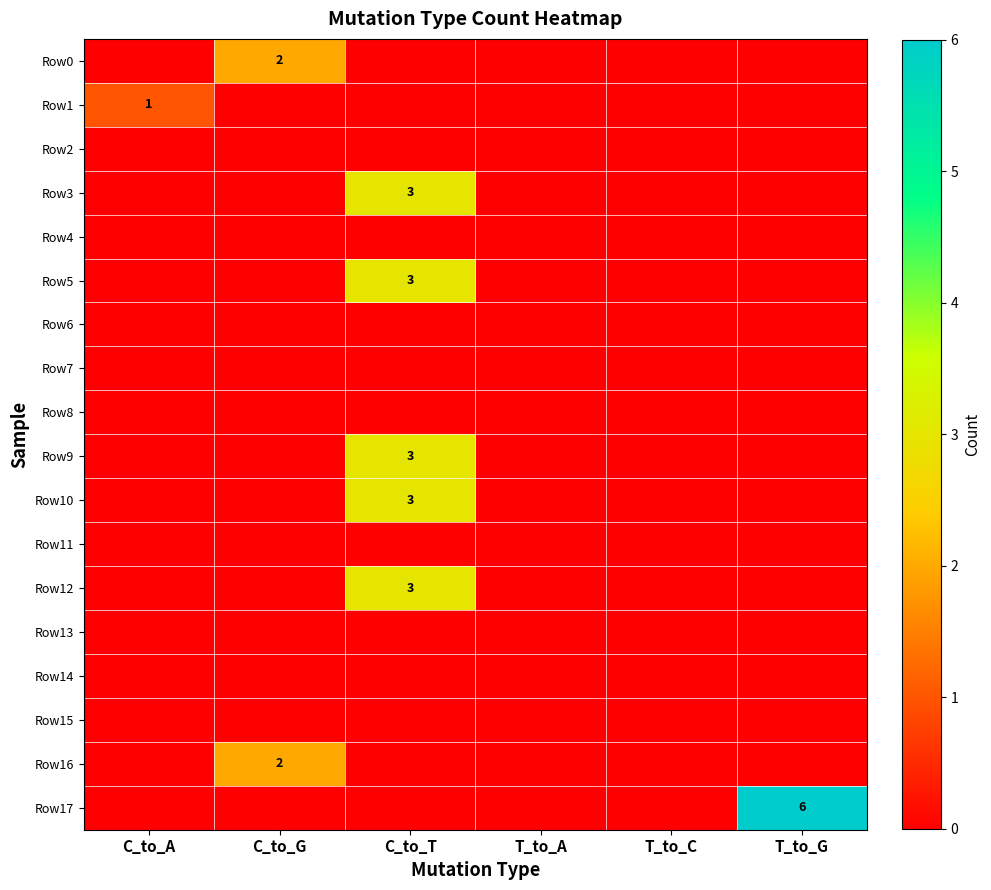

What is the difference between the maximum and minimum values in the Row17 series?

6